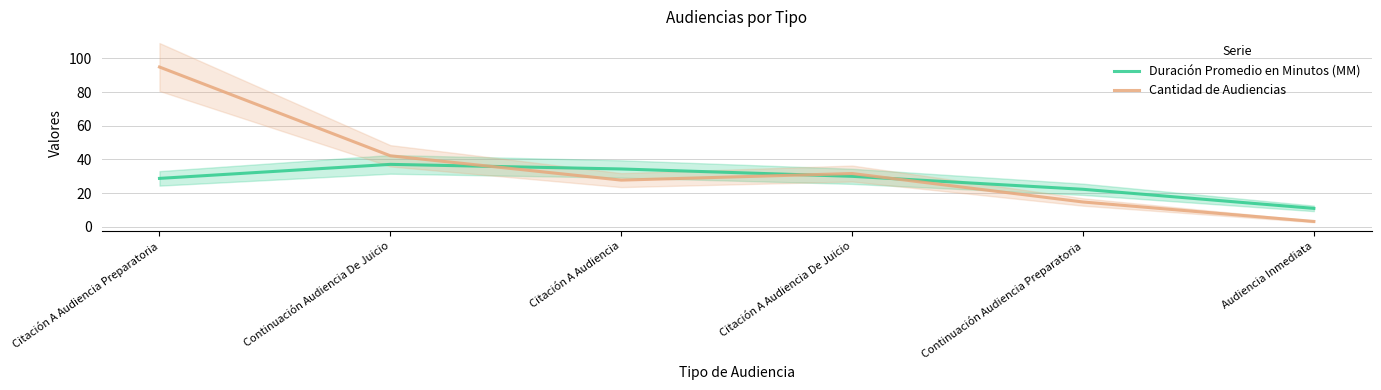

List the series in order of their peak value, lowest first.

Duración Promedio en Minutos (MM), Cantidad de Audiencias